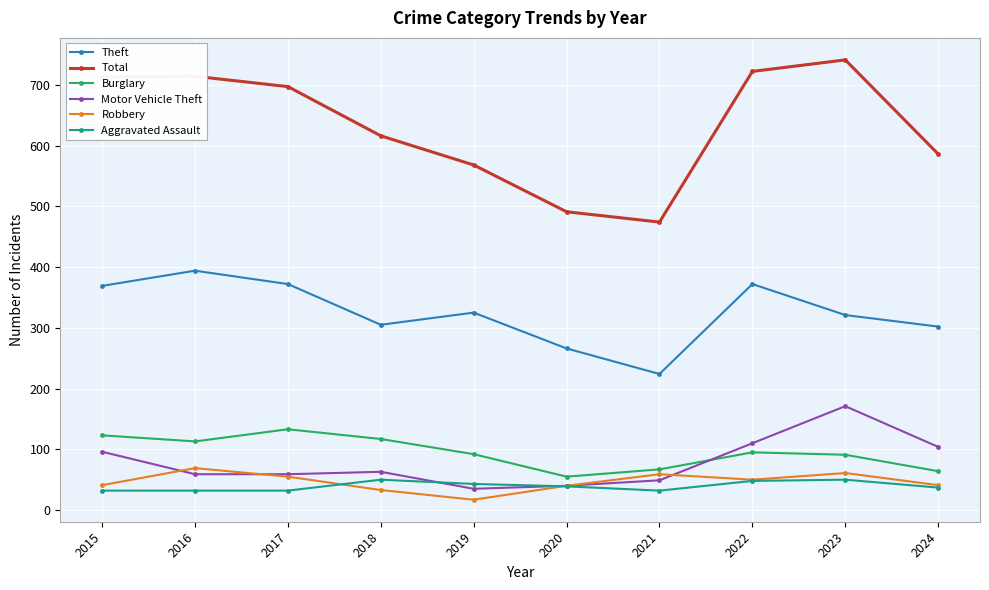

How many intersections are there between Motor Vehicle Theft and Aggravated Assault?

2